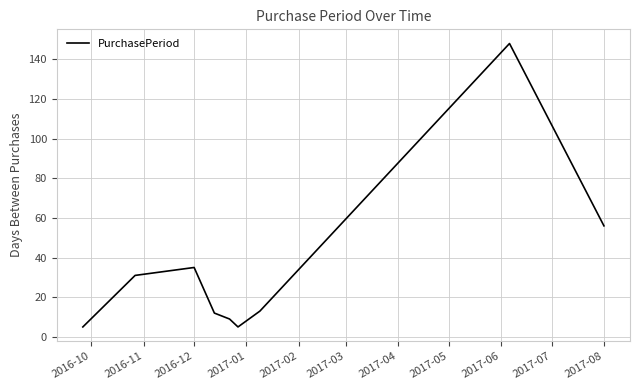

What is the maximum value shown in the chart?

148